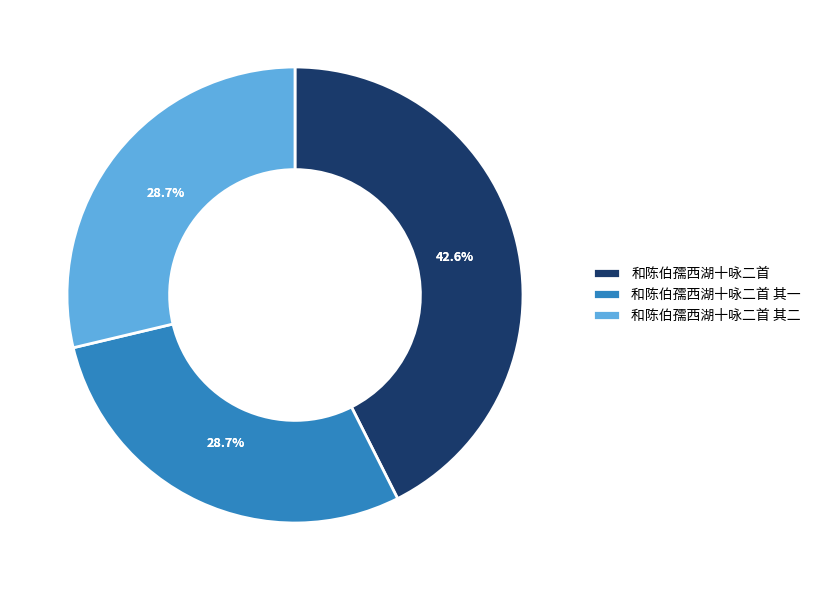

To the nearest percent, what percentage of the pie is 和陈伯孺西湖十咏二首 其二?

29%